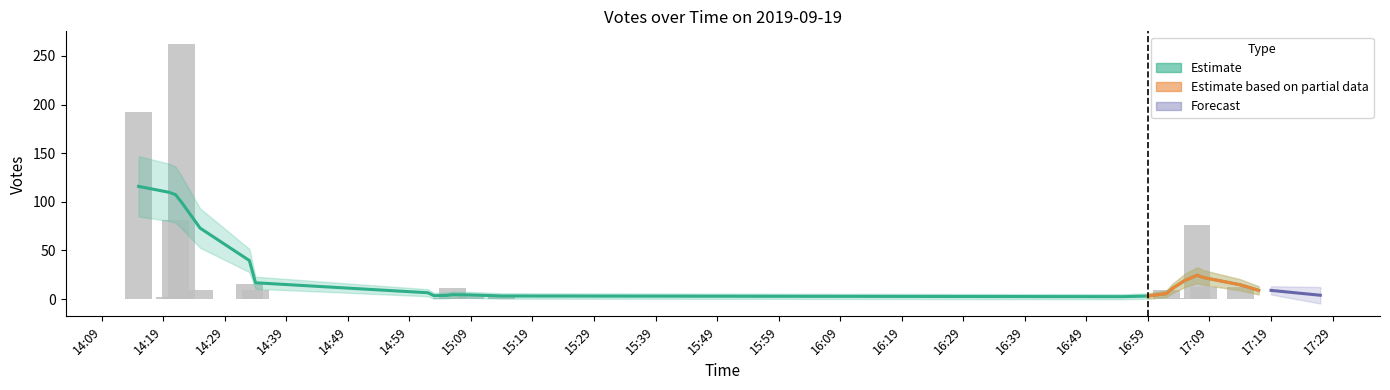

Are the bars grouped side by side (vs. stacked)?

No